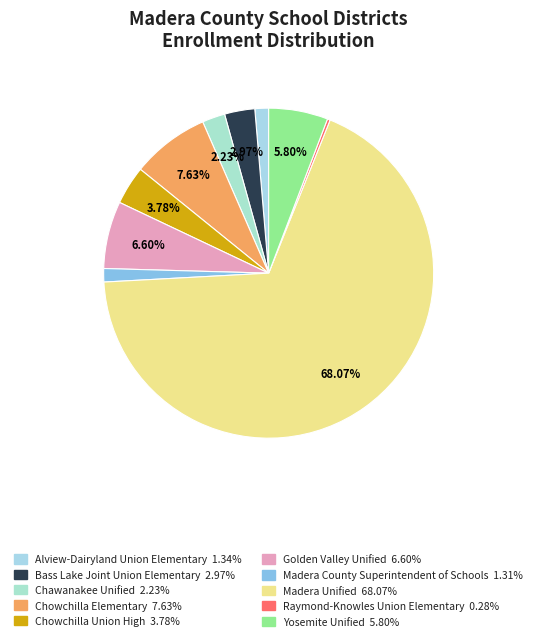

True or false: Chowchilla Union High accounts for 4% of the total.

True